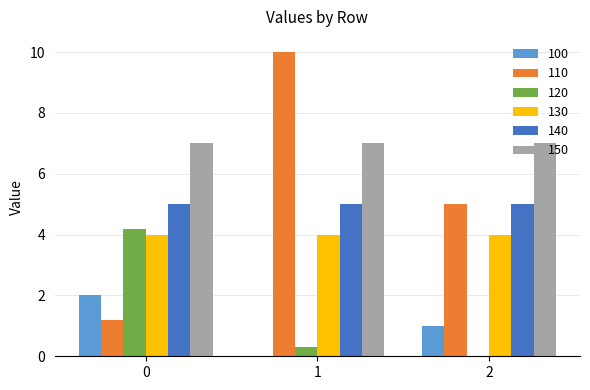

Which series has the largest total across all categories?

150